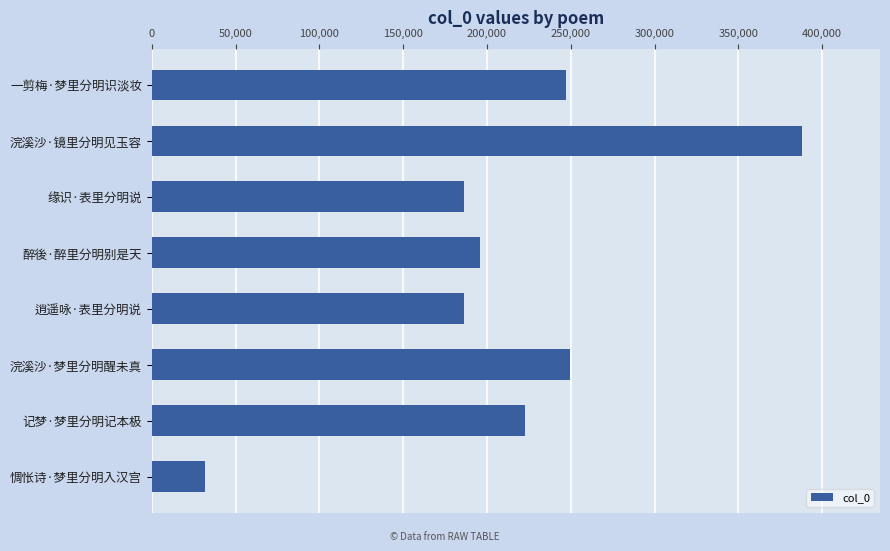

What is the value of the 3rd bar from the top?

186389